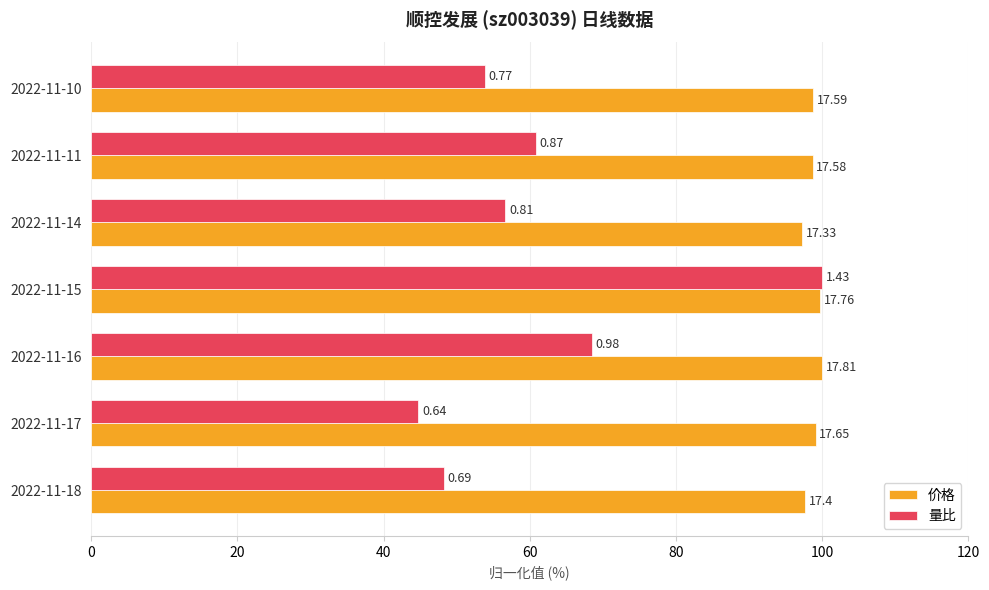

What is the average value of the 价格 series?

98.8